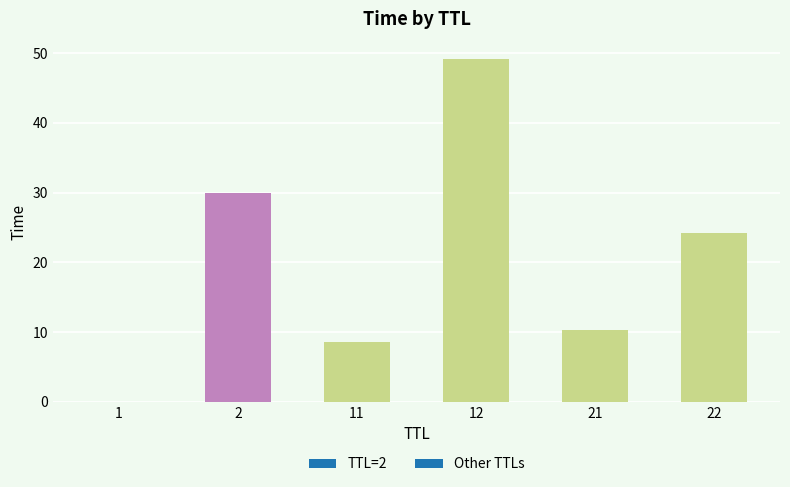

What is the sum of all values?

122.1